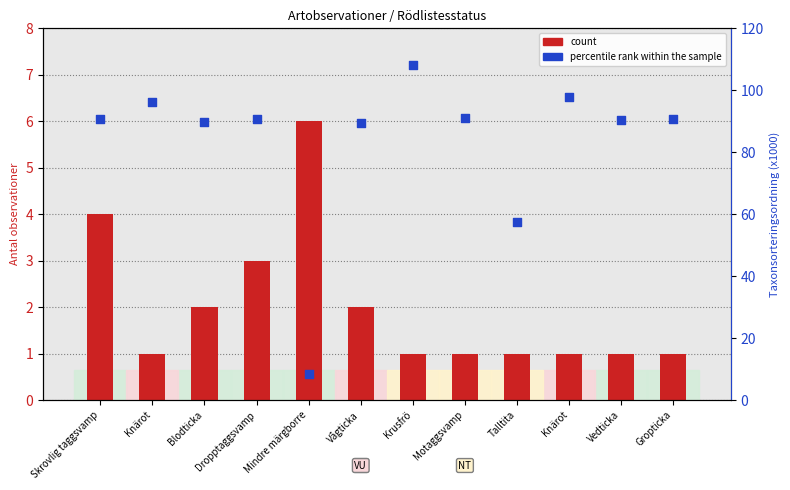

At which category is the sum across all series the highest?

Krusfrö